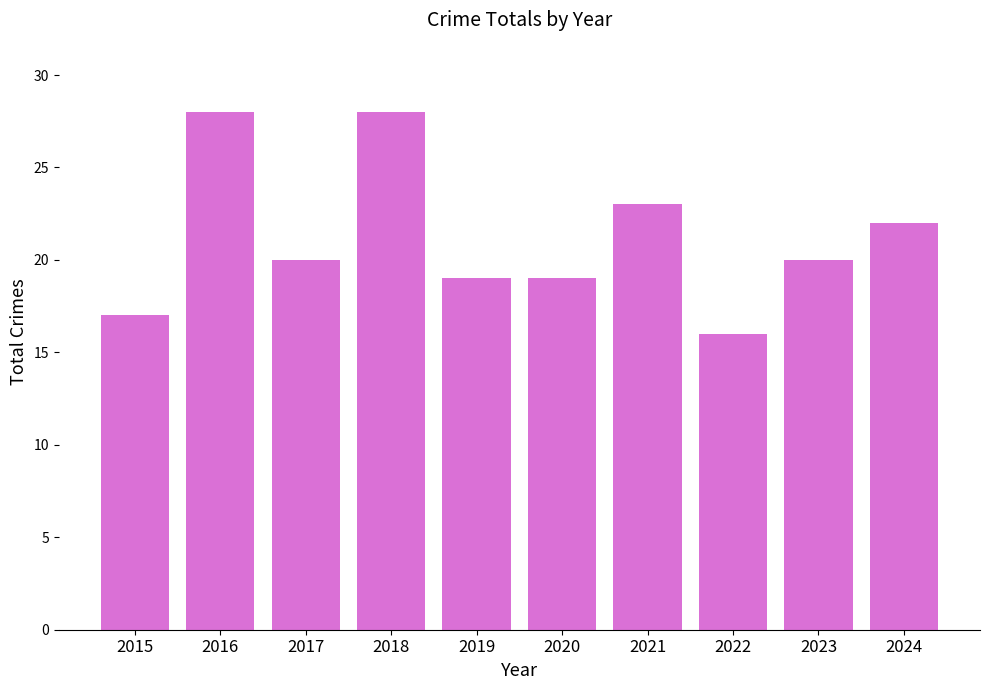

How many series are shown in this chart?

1